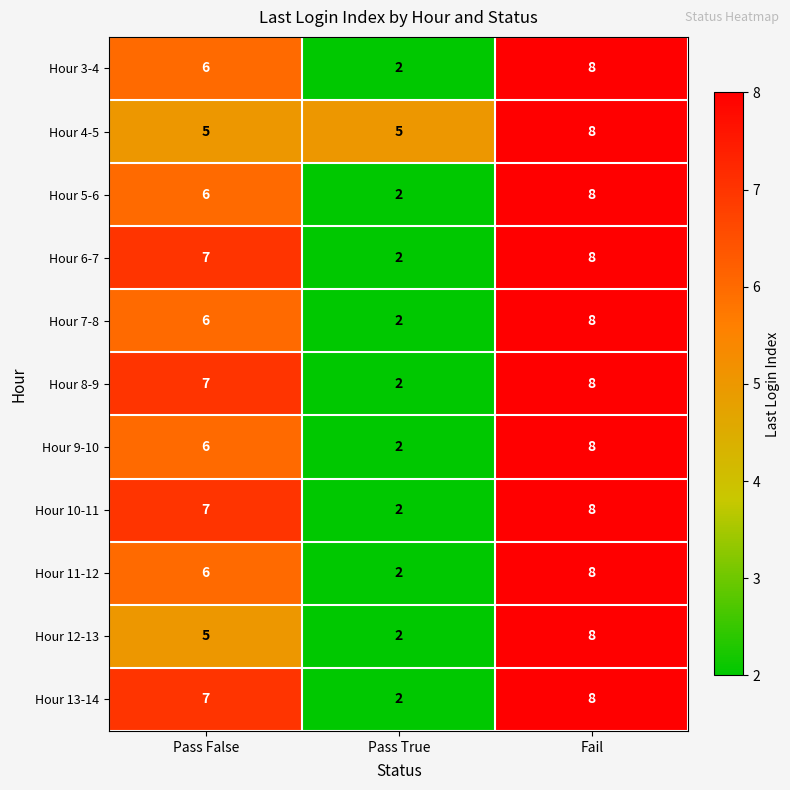

How many Hour 10-11 values are between 2 and 8?

3